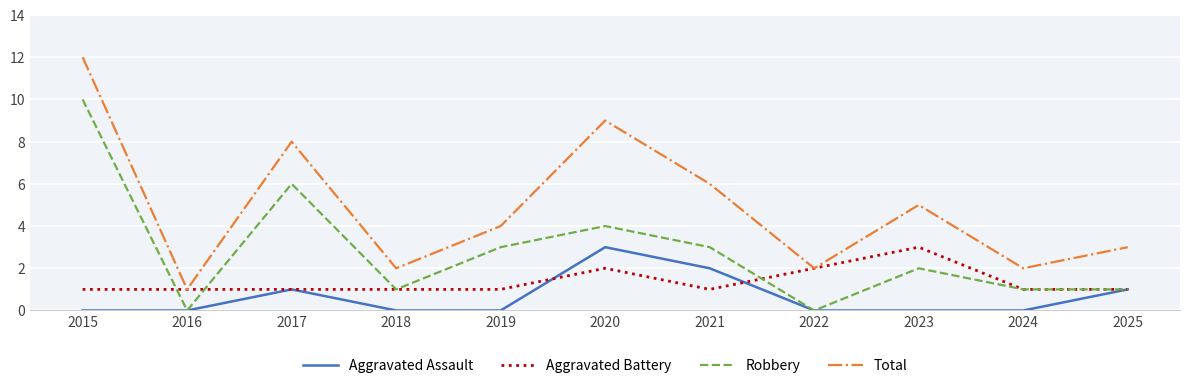

Which series has the largest total across all categories?

Total